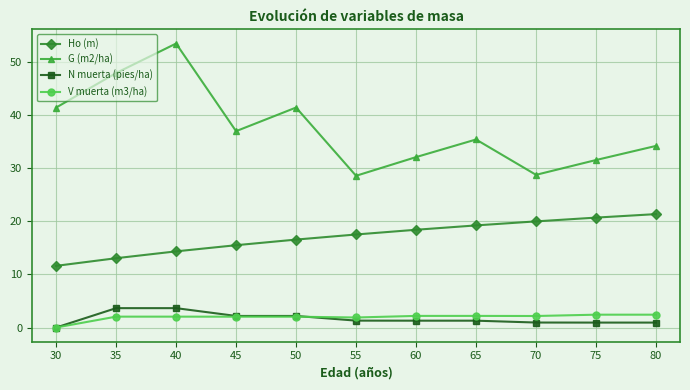

Which series has the largest range (max minus min)?

G (m2/ha)